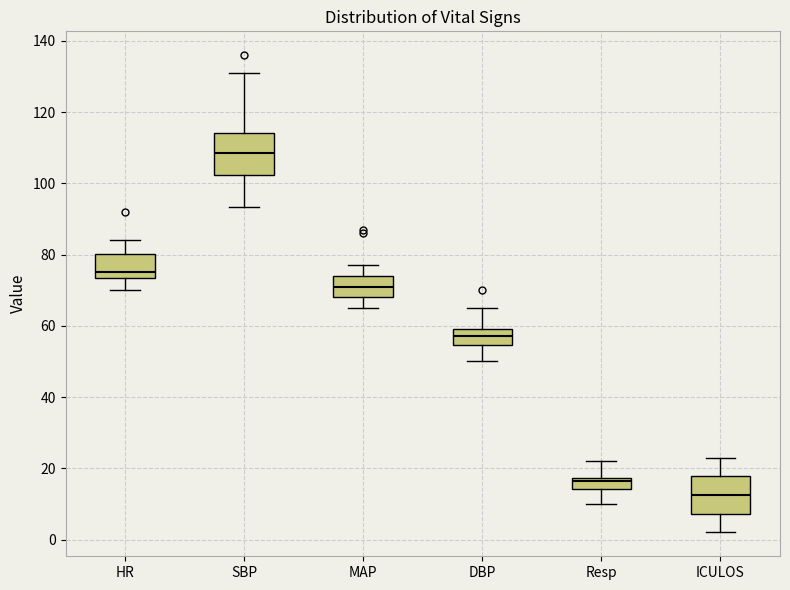

Which box's median line is the highest?

SBP